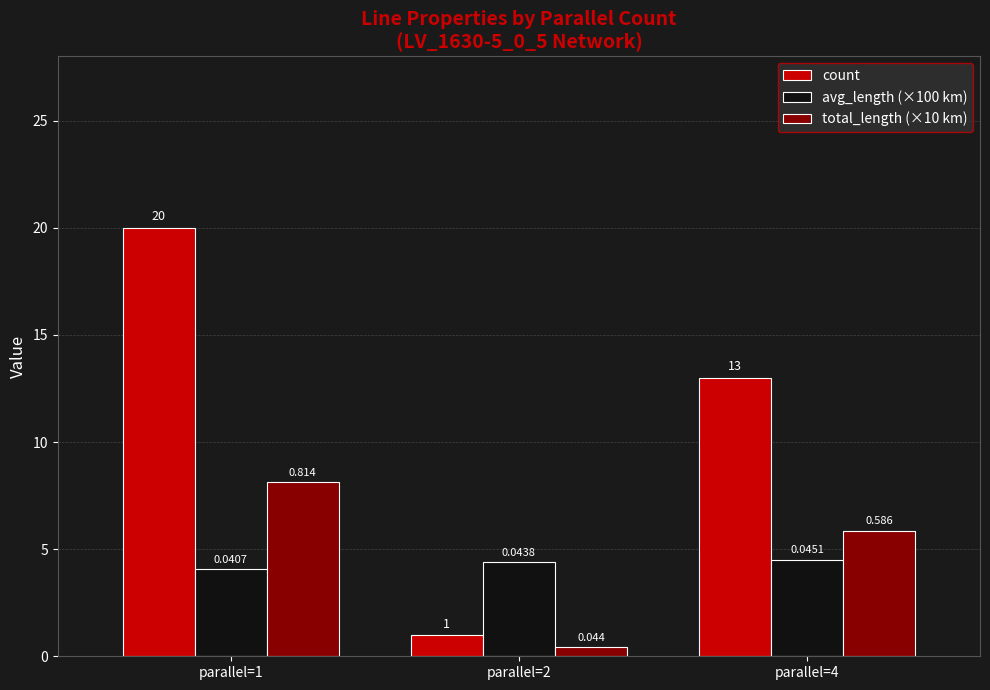

Where is avg_length (×100 km) nearest to the value 4?

parallel=1